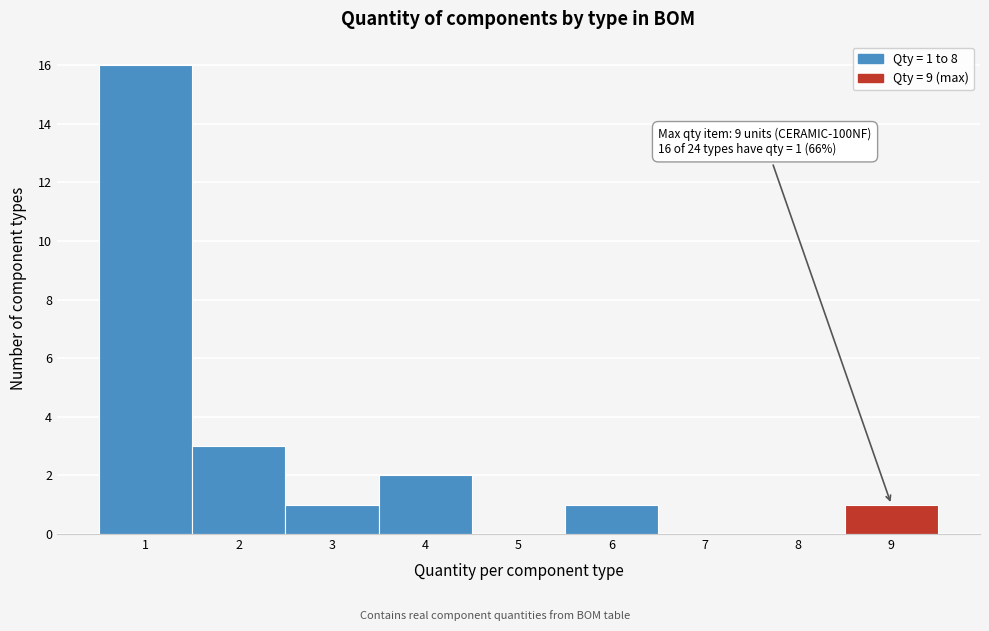

Which range on the x-axis has the tallest bar?

0.5 to 1.5